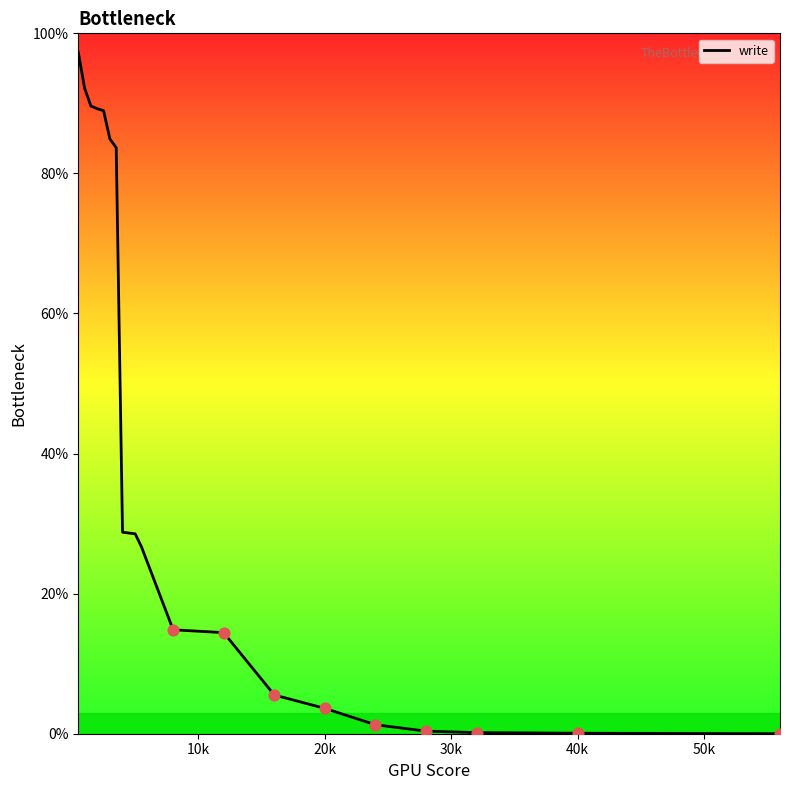

What is the maximum value shown in the chart?

97.3